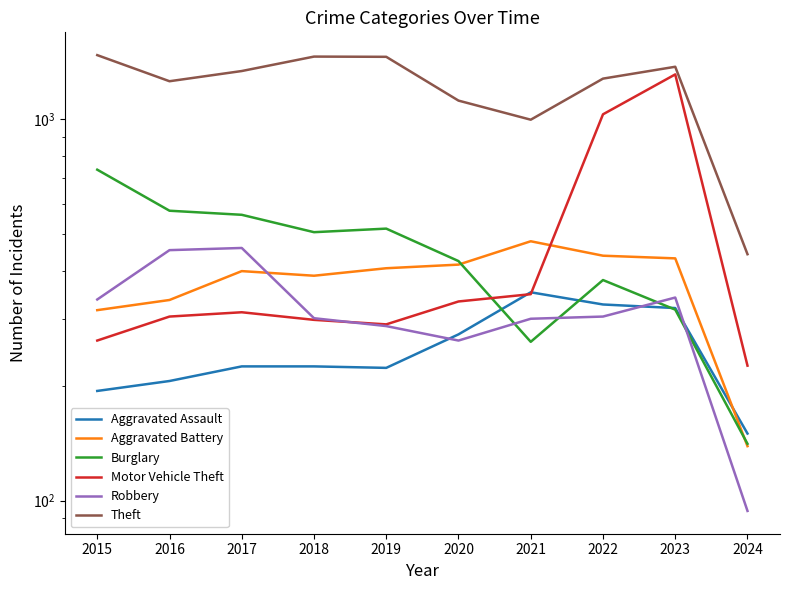

At which category does Aggravated Battery reach its first local valley?

2018